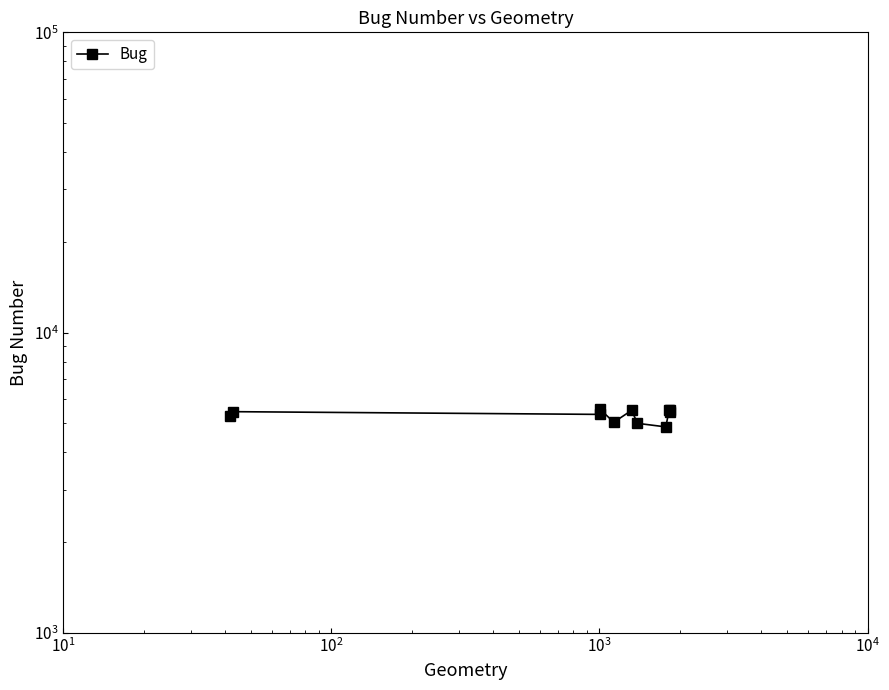

What is the average value?

5317.6